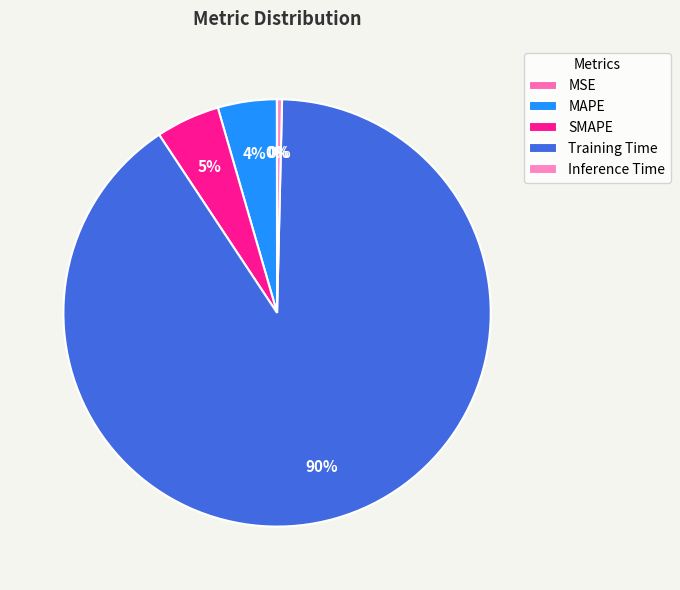

What is the largest slice in the pie chart?

Training Time